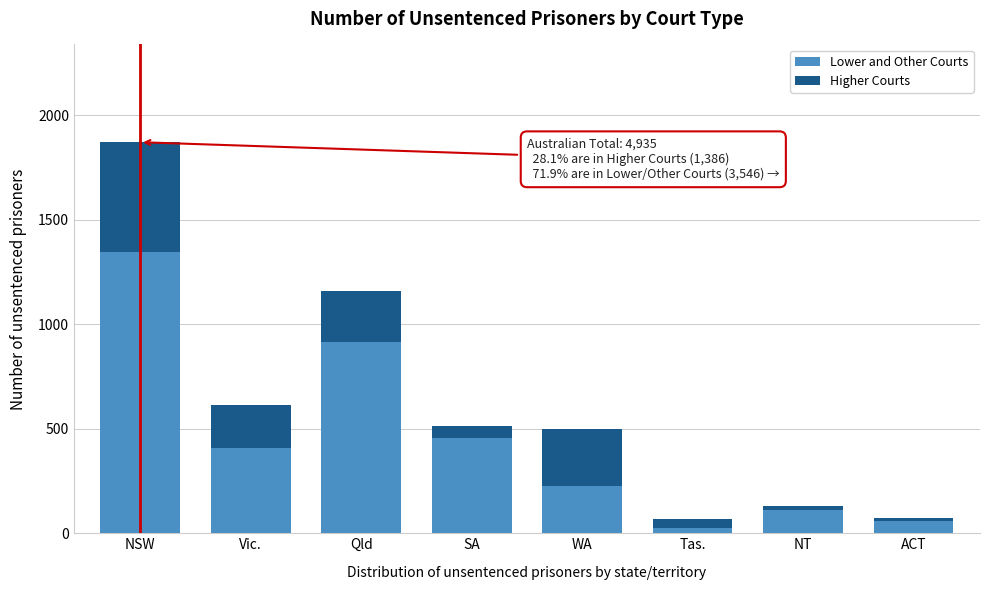

Reading left to right, list the values for the Lower and Other Courts series.

NSW=1348	Vic.=408	Qld=913	SA=454	WA=226	Tas.=26	NT=110	ACT=61